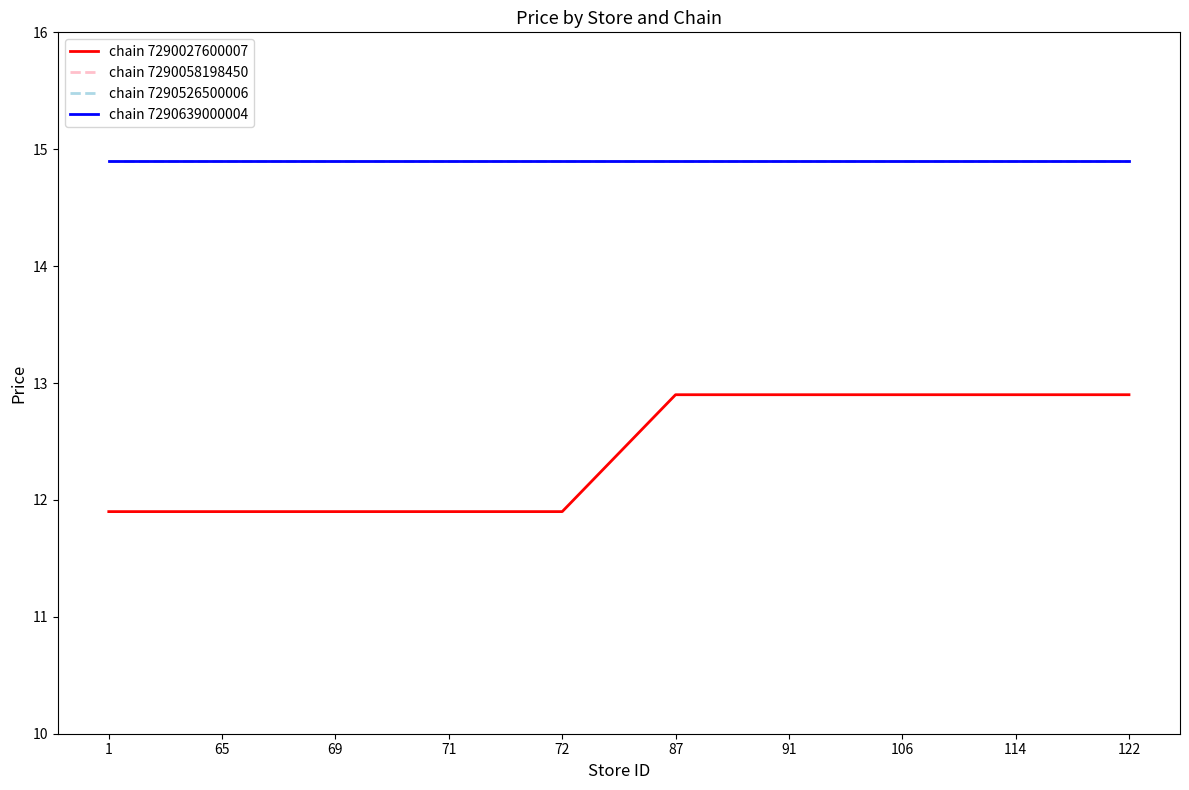

Does the chart have visible grid lines?

No